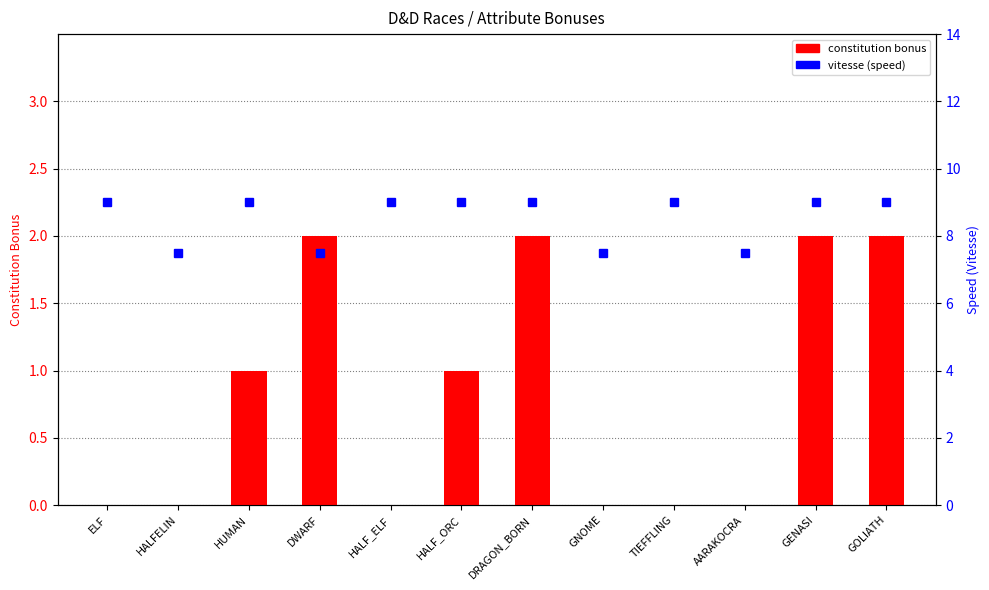

The Vitesse (speed) series shows 5.1 at HALF_ORC. True or false?

False